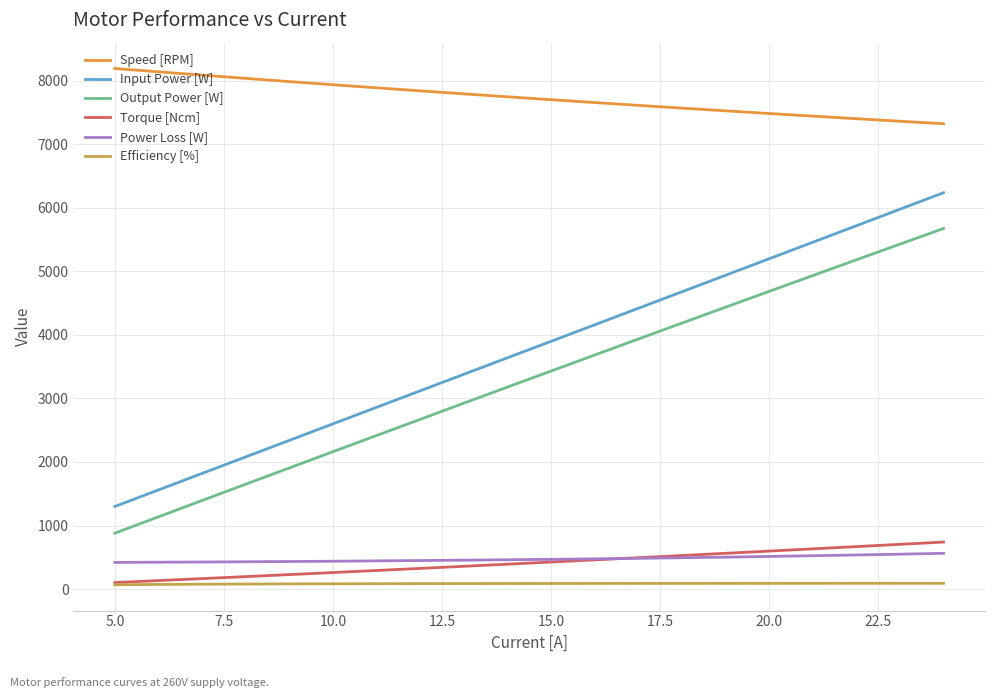

True or false: Output Power [W] and Input Power [W] cross at least once.

False